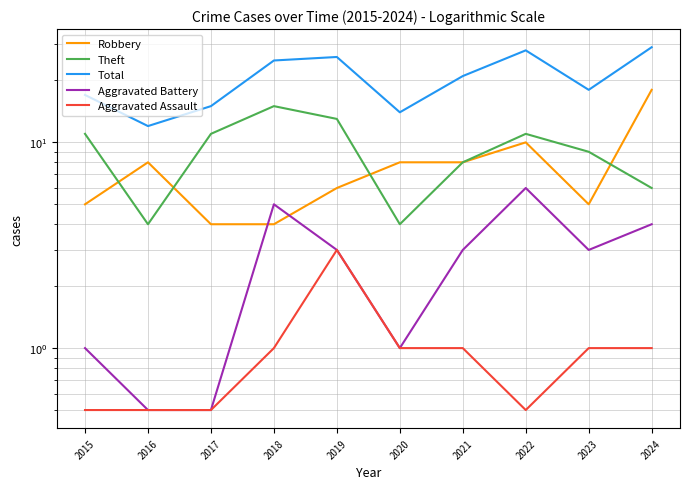

Where is Robbery nearest to the value 11?

2022